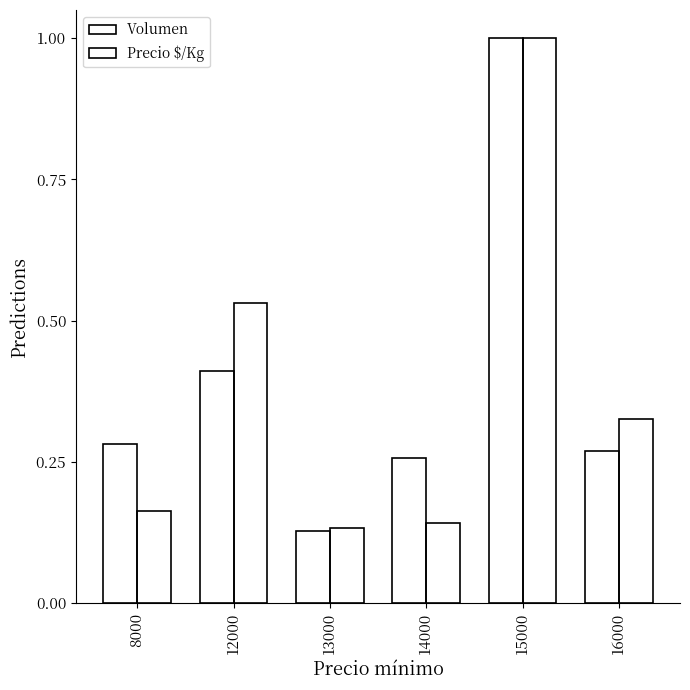

Which has a higher value, 14000 or 8000?

8000